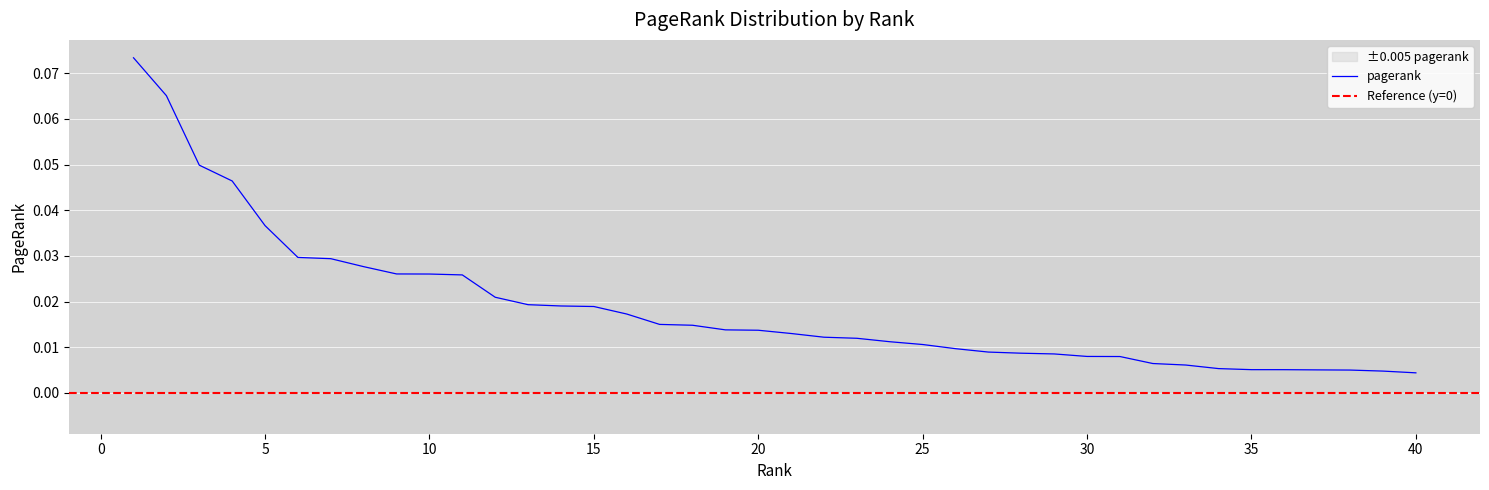

True or false: the data shows 0.0 at 8.

True